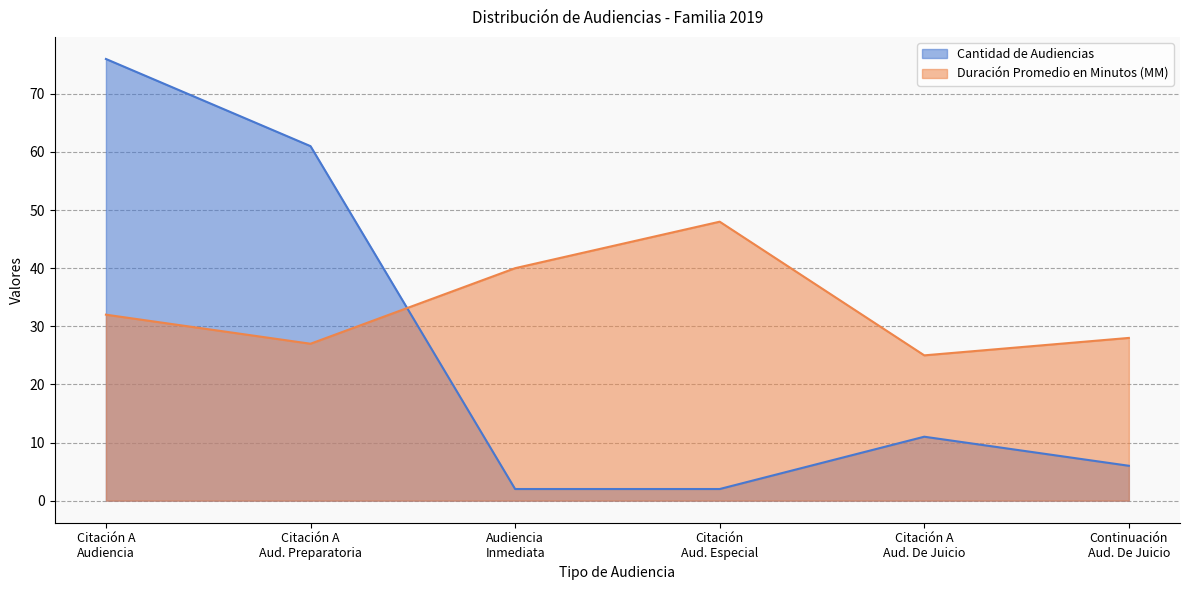

Where is Duración Promedio en Minutos (MM) nearest to the value 36?

Citación A Audiencia